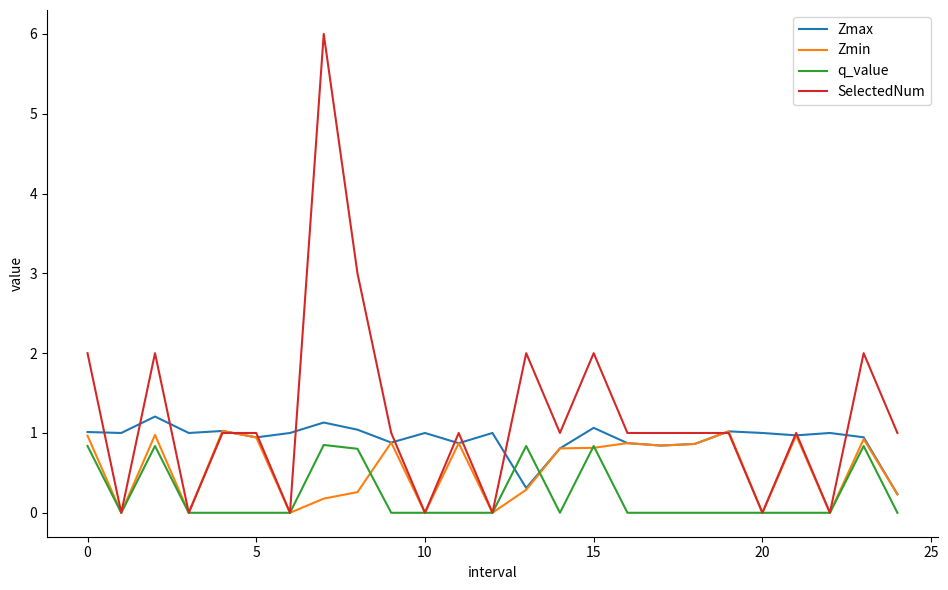

List the series in order of their overall mean, highest first.

SelectedNum, Zmax, Zmin, q_value